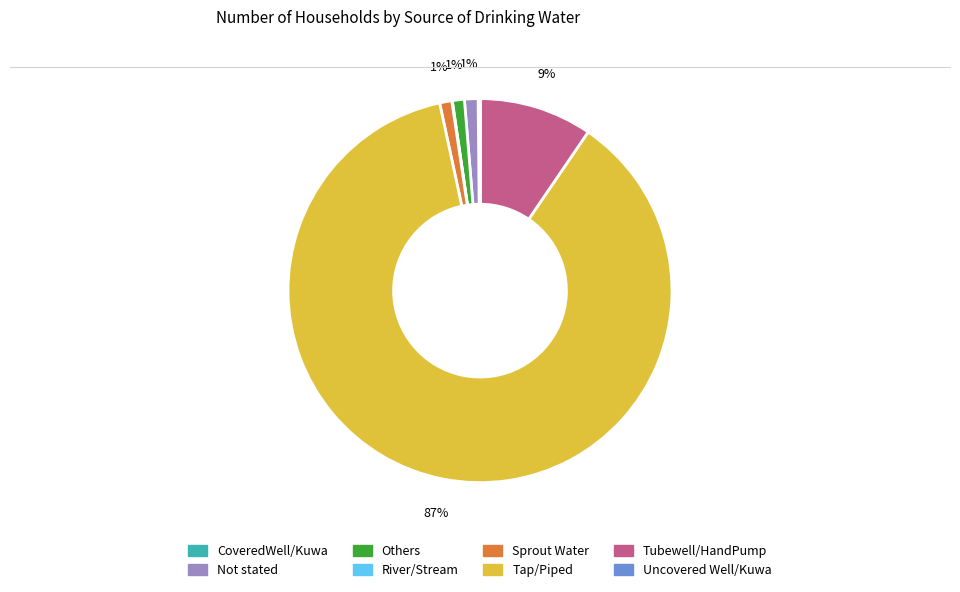

True or false: Tubewell/HandPump accounts for 9% of the total.

True